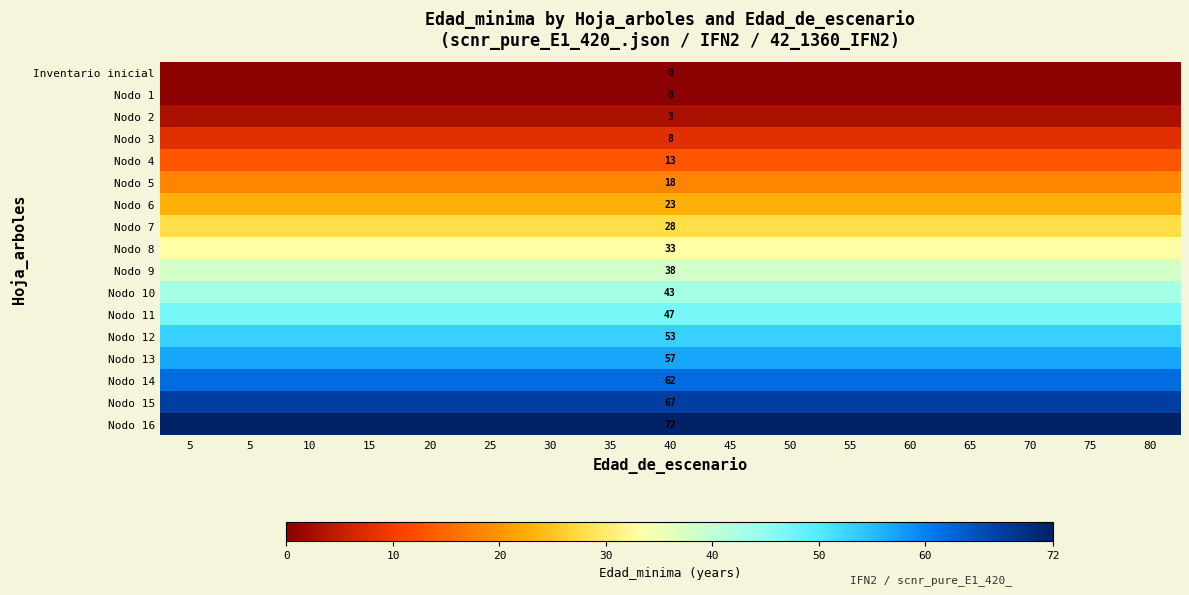

What is the spread (max minus min) of values at 65?

72